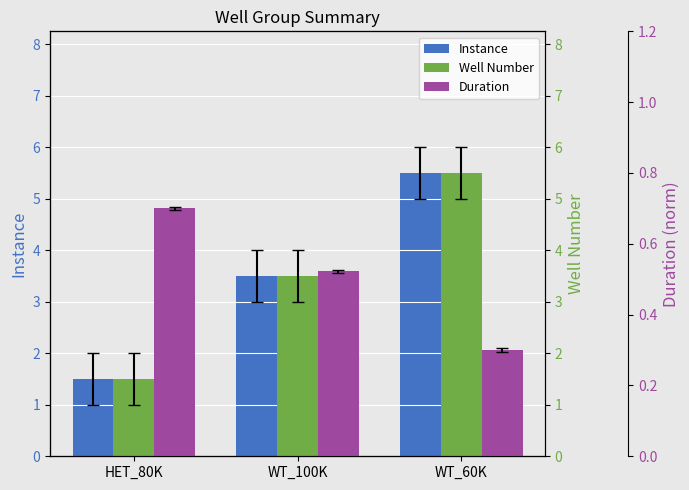

What is the sum of all Duration values?

1.5